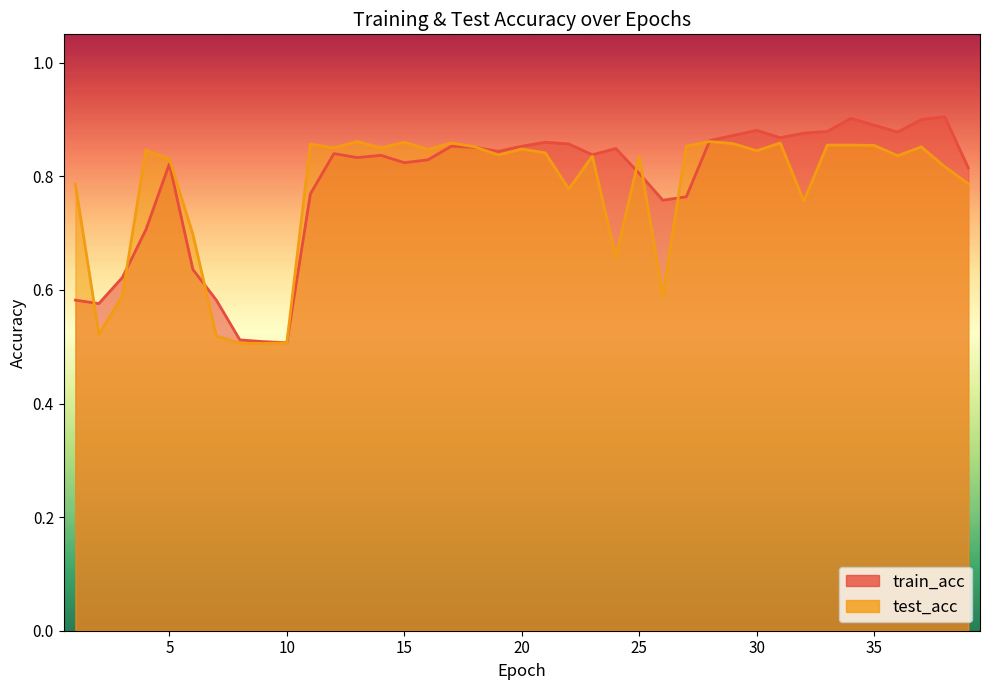

Between 17 and 20, which series saw the biggest shift?

test_acc